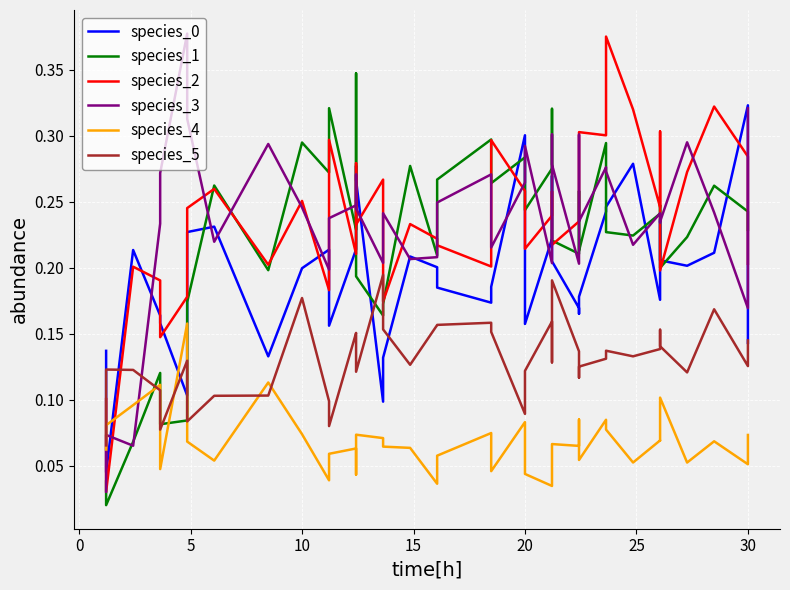

What is the label of the 31st point from the left?

30